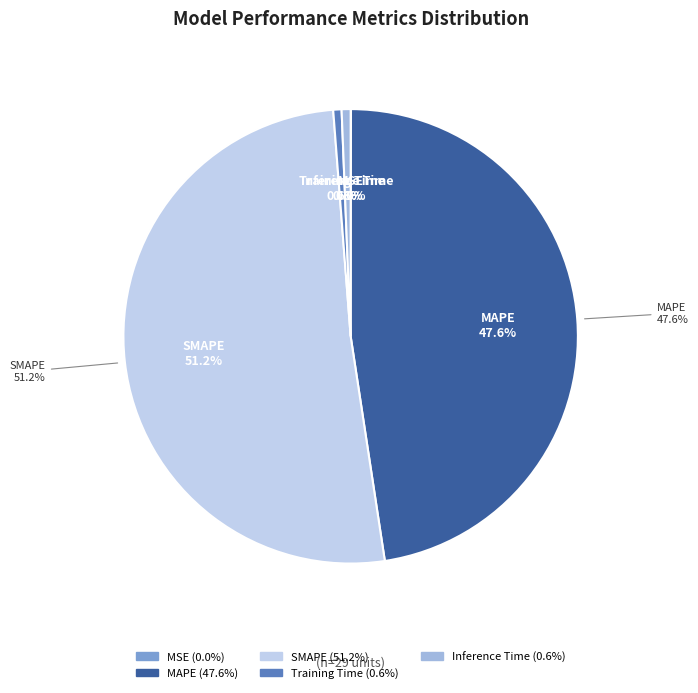

What is the largest slice in the pie chart?

SMAPE